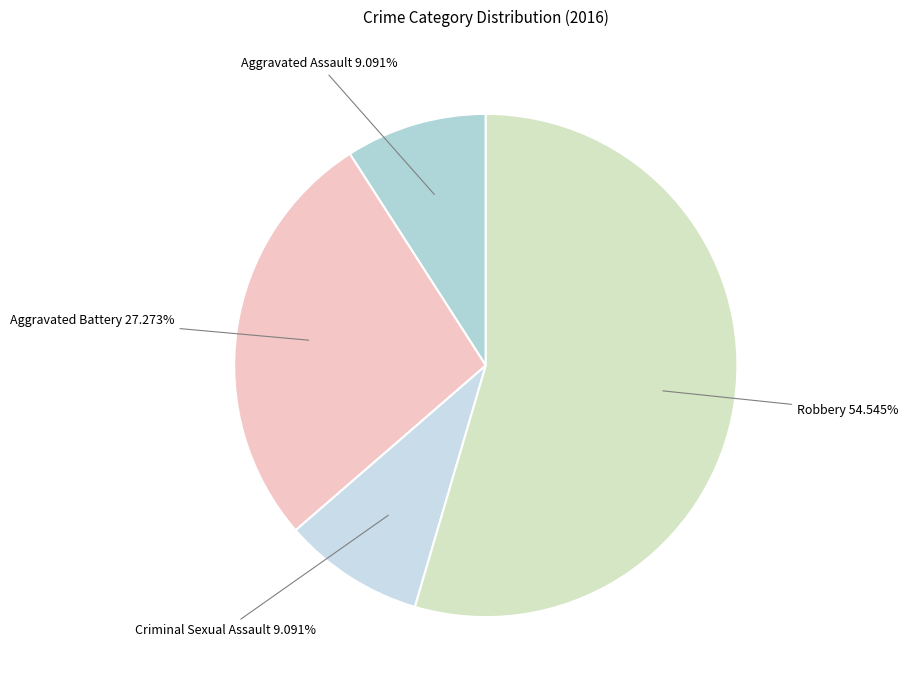

Does any single category account for the majority?

Yes